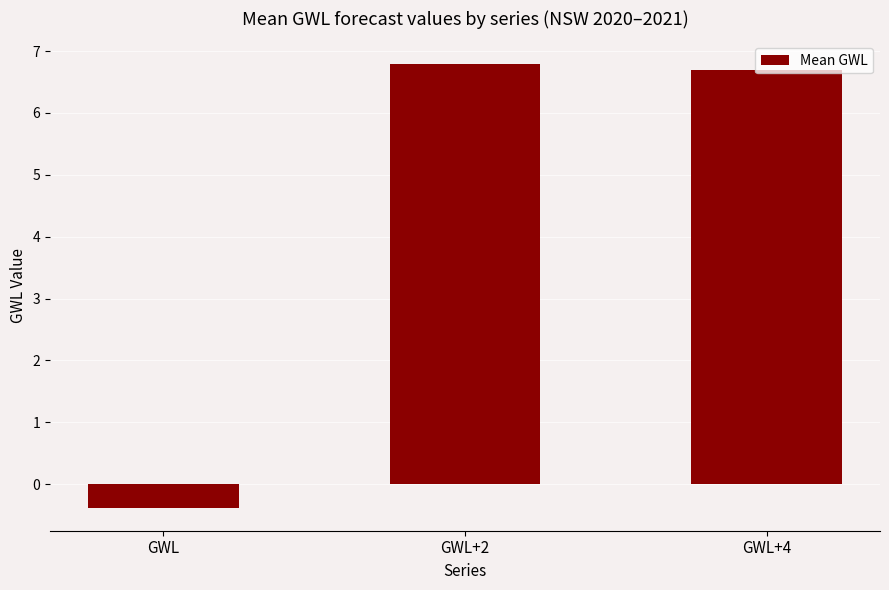

What position from the right is GWL+2?

2